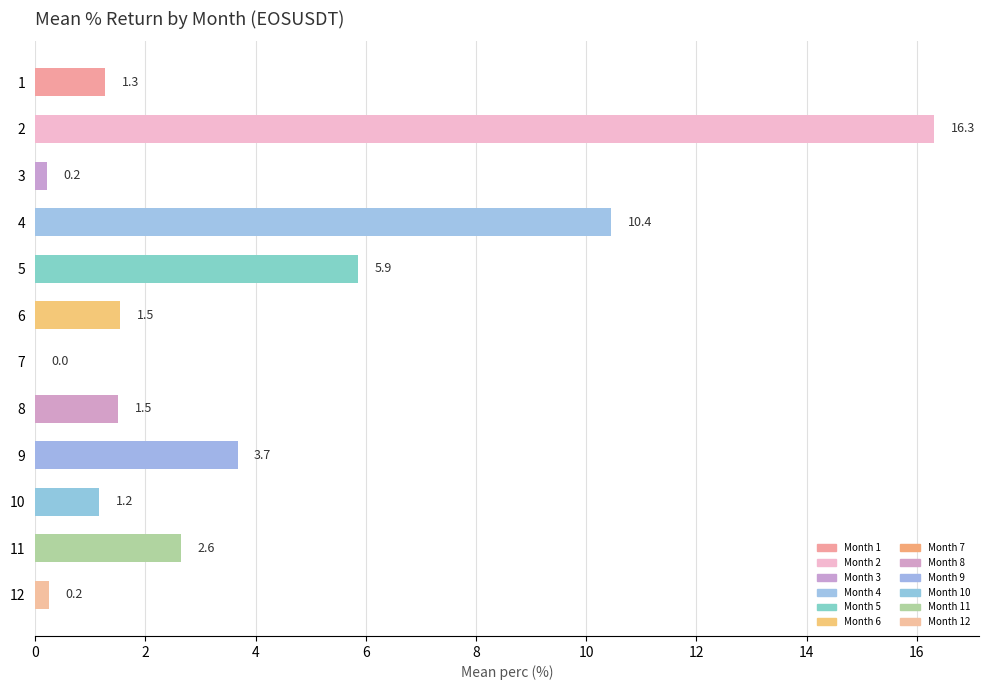

How many categories are shown in the chart?

12